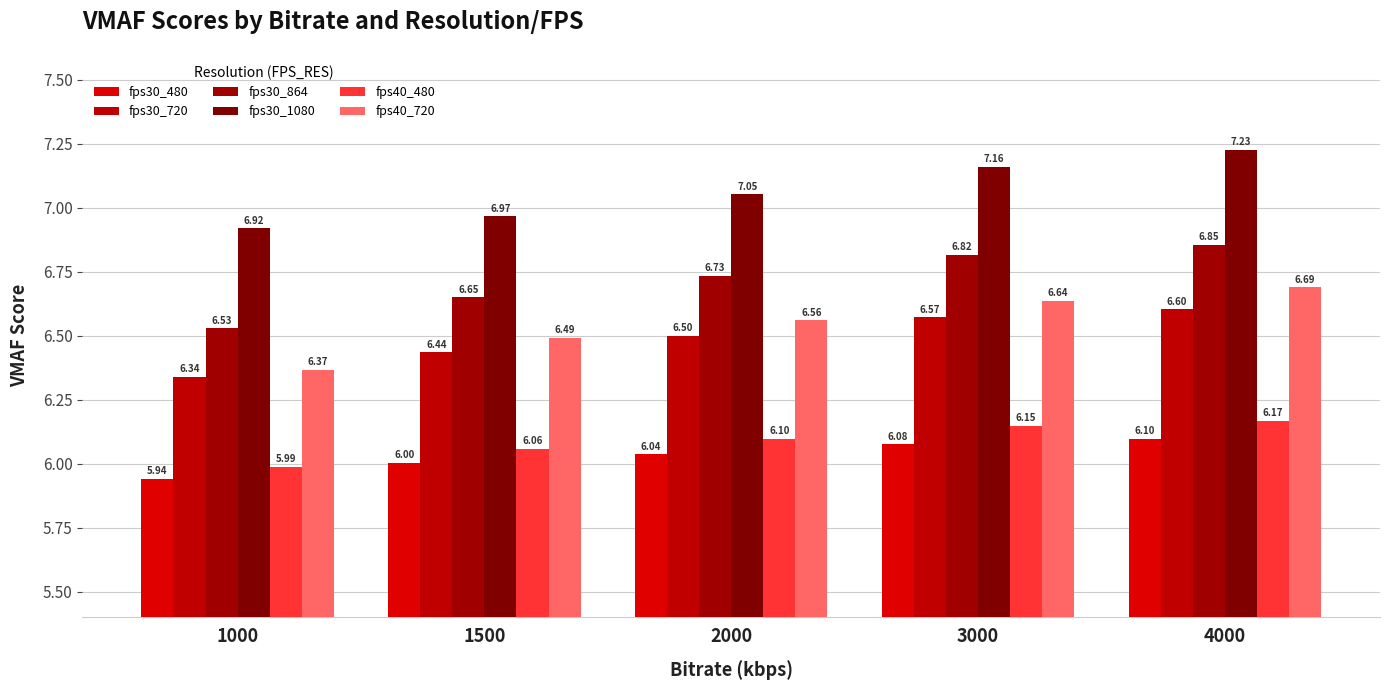

Count the number of categories in the chart.

5